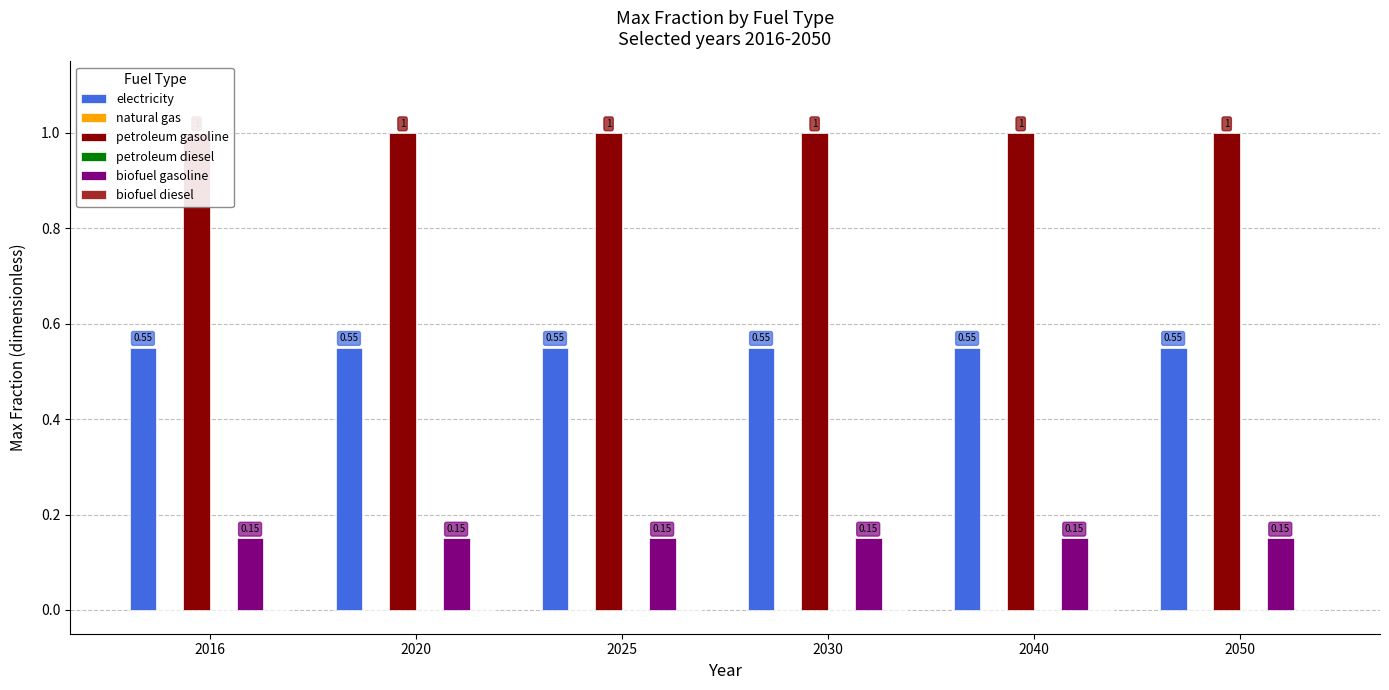

The natural gas series shows 0.0 at 2016. True or false?

True